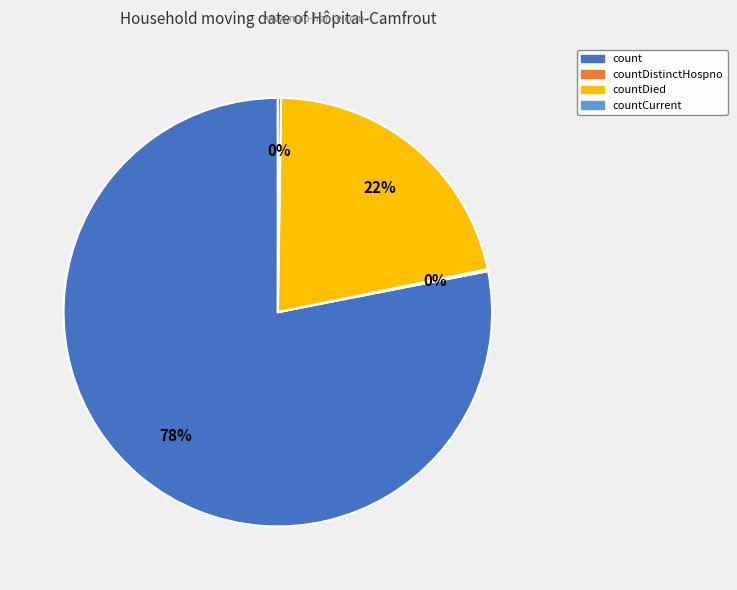

To the nearest percent, what is the average slice percentage?

25%